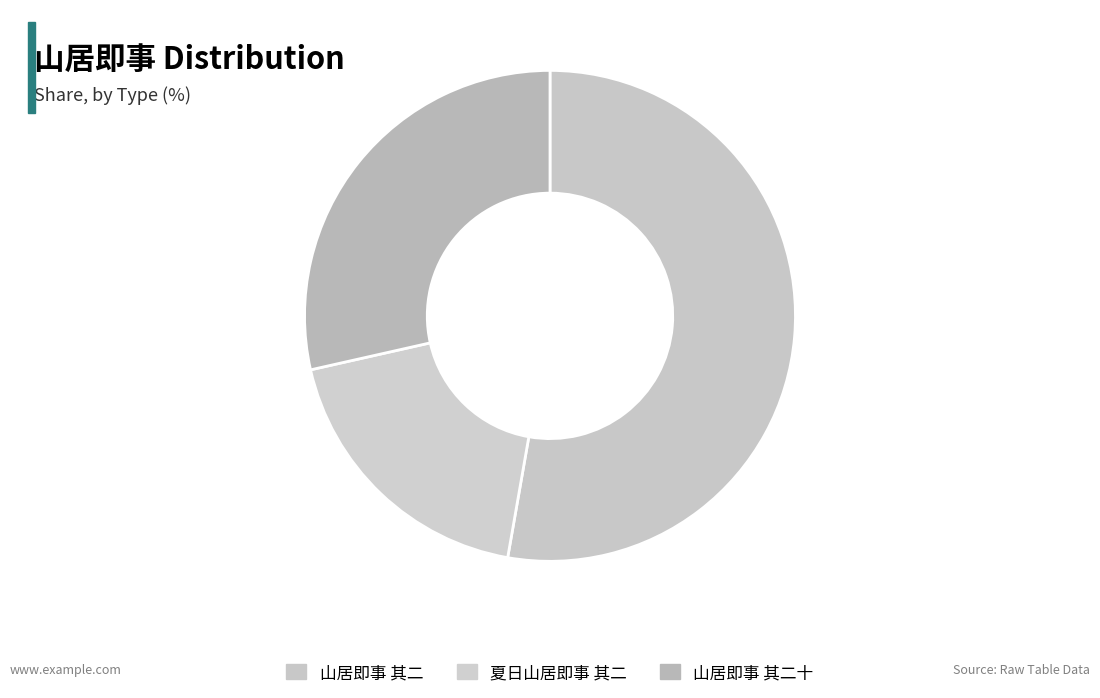

Count the number of slices in the pie.

3